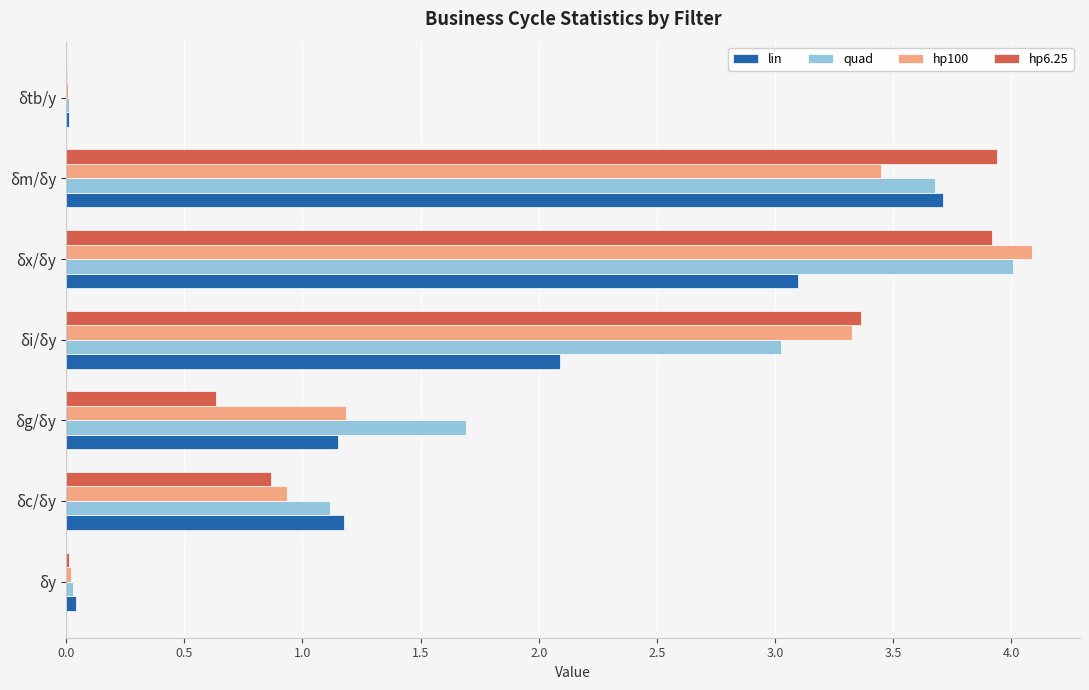

What is the sum of all hp100 values?

13.0